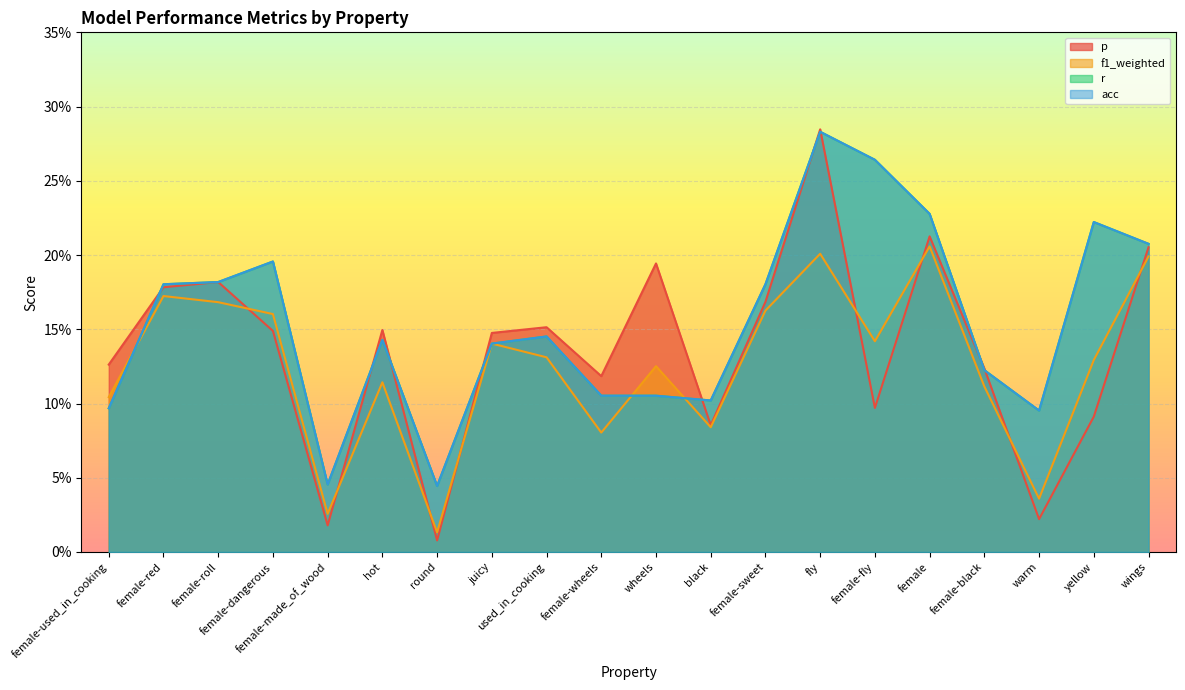

What is the sum of all r values?

3.1